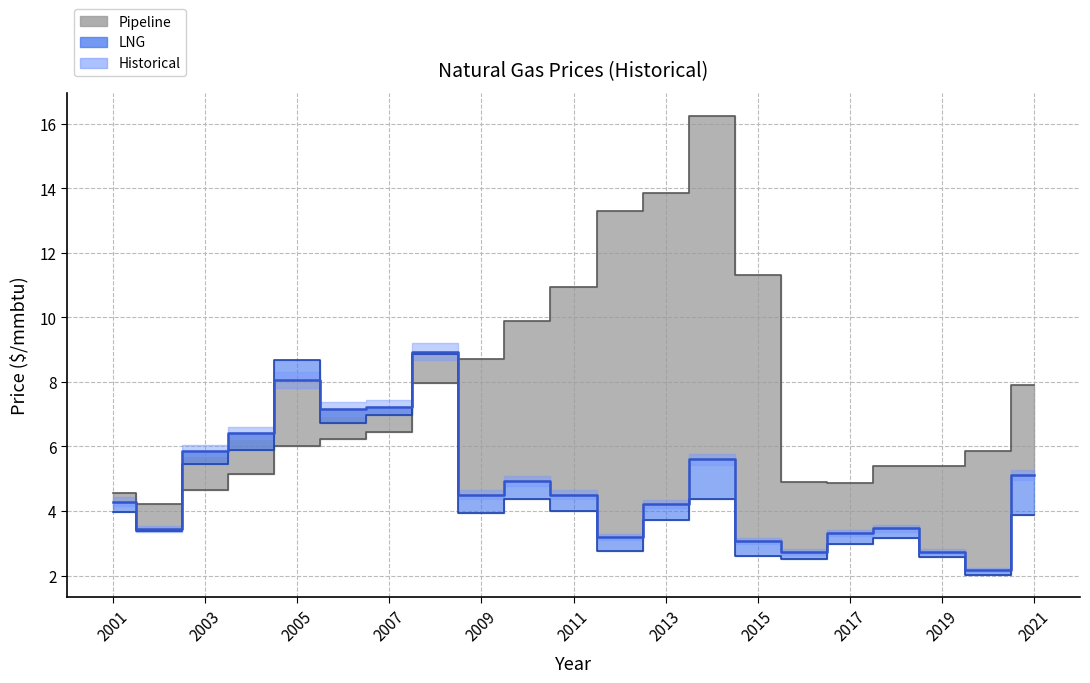

Reading left to right, extract all data points from this chart.

Historical: 4.3	3.4	5.9	6.4	8.1	7.2	7.2	8.9	4.5	4.9	4.5	3.2	4.2	5.6	3.1	2.7	3.3	3.5	2.7	2.2	5.1
Pipeline: 4.6	4.2	4.6	5.1	6.0	6.2	6.5	8.0	8.7	9.9	10.9	13.3	13.9	16.2	11.3	4.9	4.9	5.4	5.4	5.8	7.9
LNG: 4.0	3.4	5.5	5.9	8.7	6.7	7.0	8.9	3.9	4.4	4.0	2.8	3.7	4.4	2.6	2.5	3.0	3.1	2.6	2.0	3.9